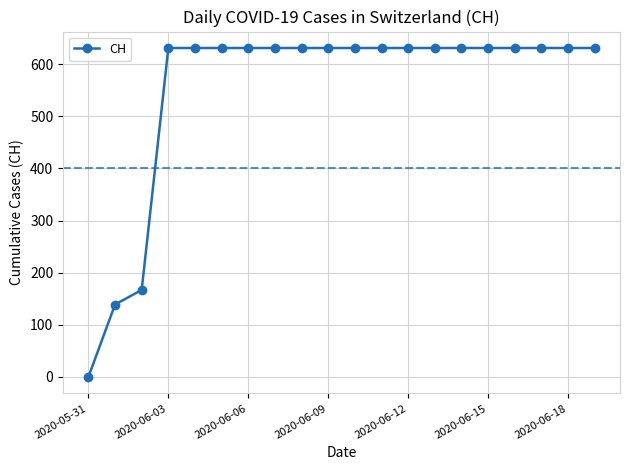

What is the greatest value displayed?

631